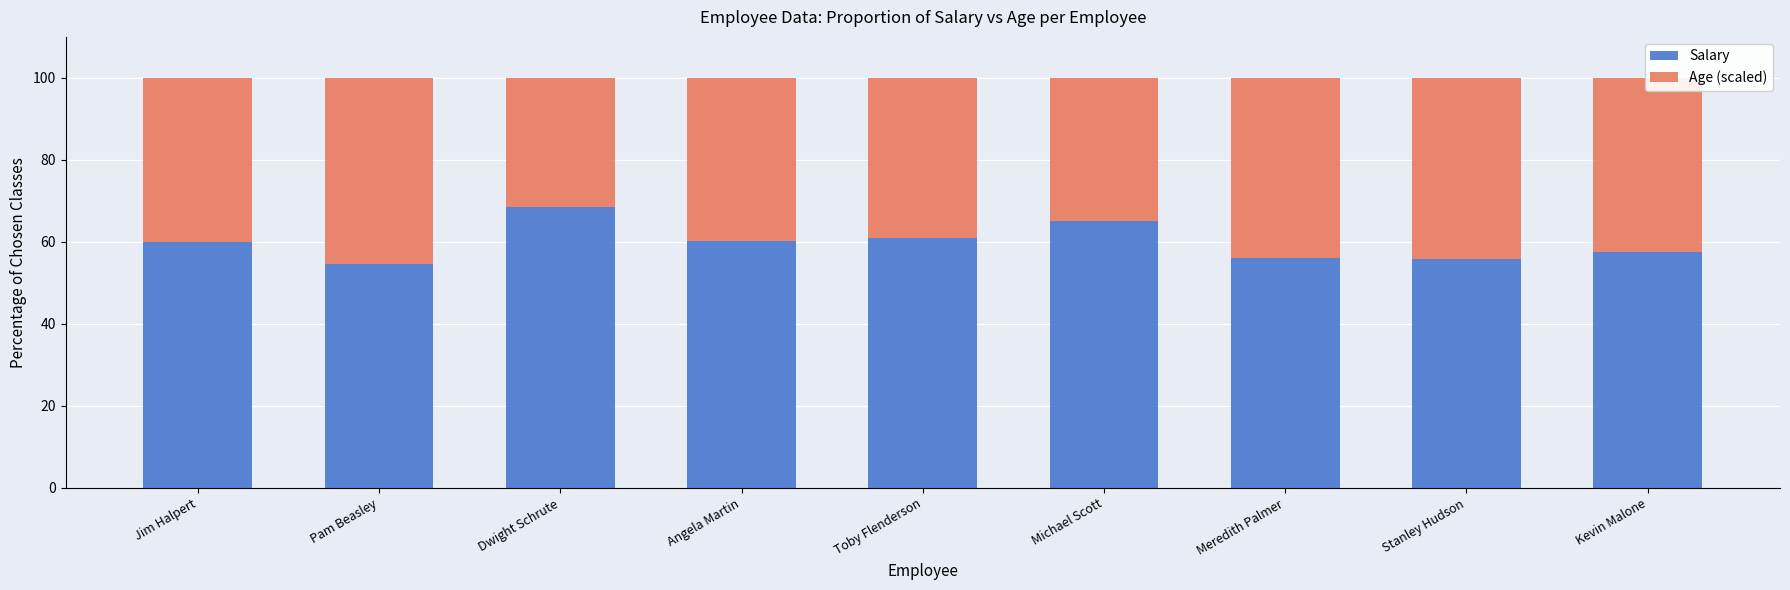

Is it true that Salary equals 55.8 at Stanley Hudson?

True